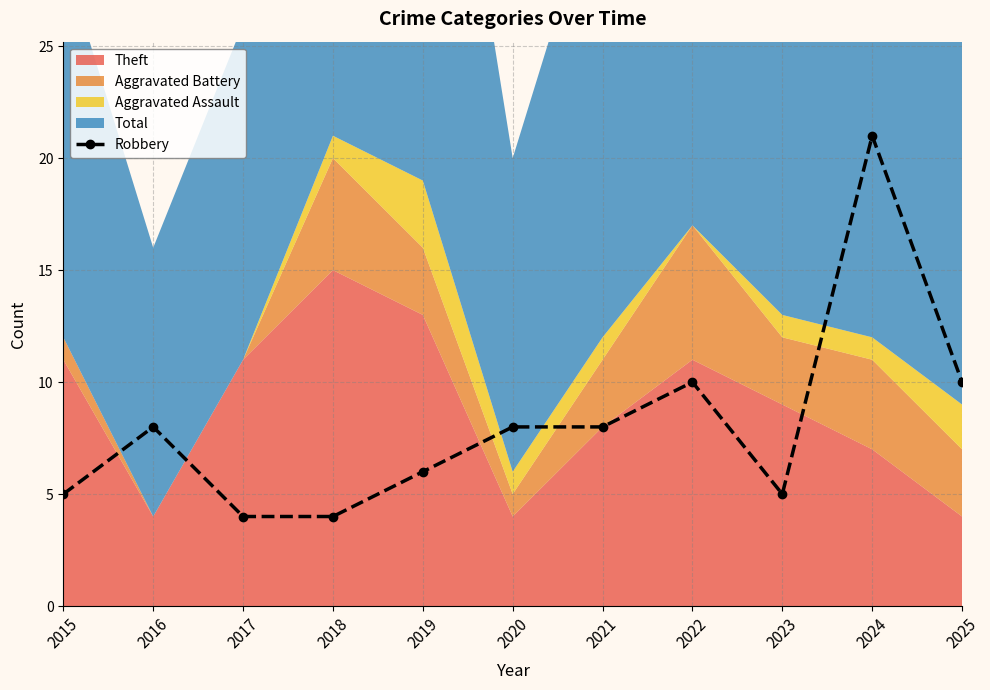

List the labels in order of value, largest first.

2024, 2022, 2025, 2016, 2020, 2021, 2019, 2015, 2023, 2017, 2018